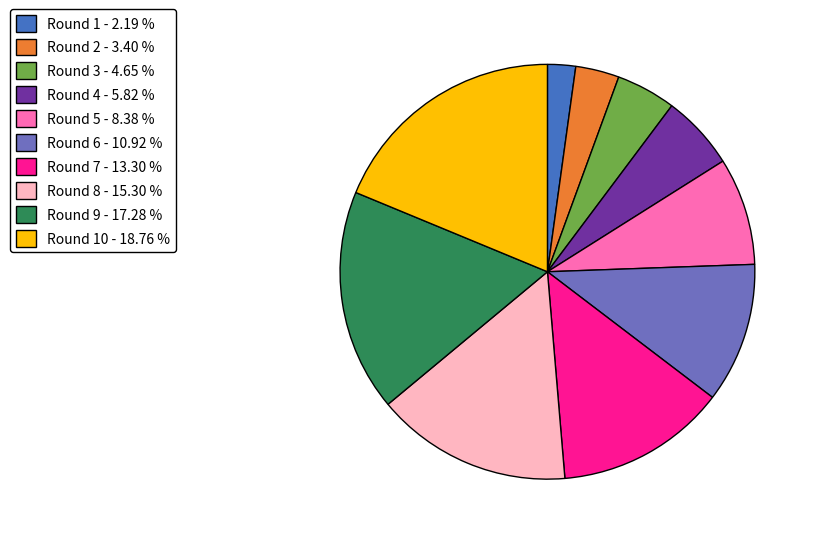

Is Round 5 - 8.38 % the majority of the pie?

No